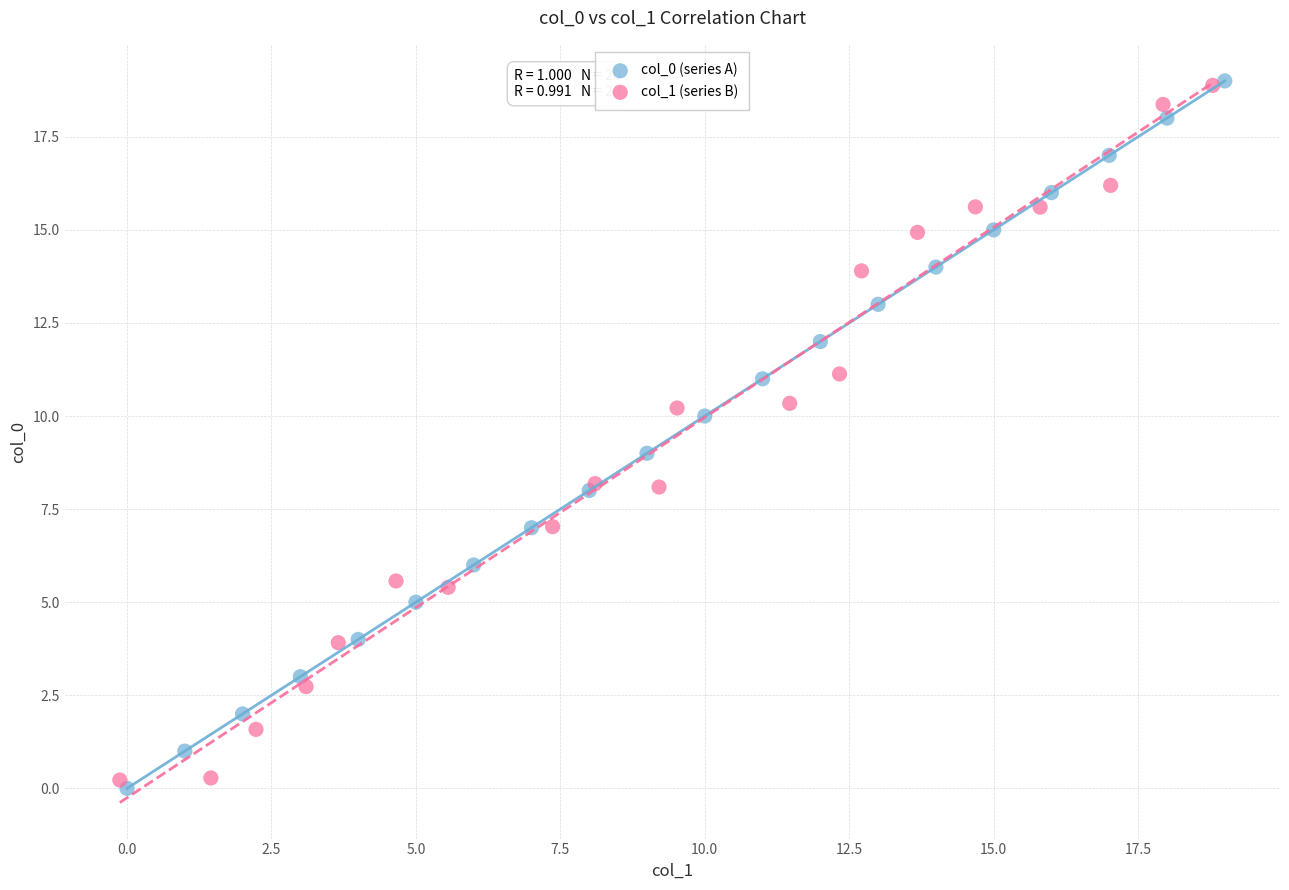

Which series contains the lowest Y value?

col_0 (series A)